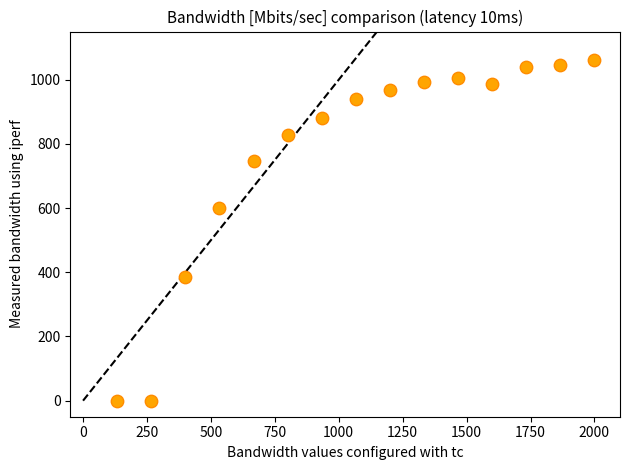

What is the range of Y values (max minus min)?

1060.0